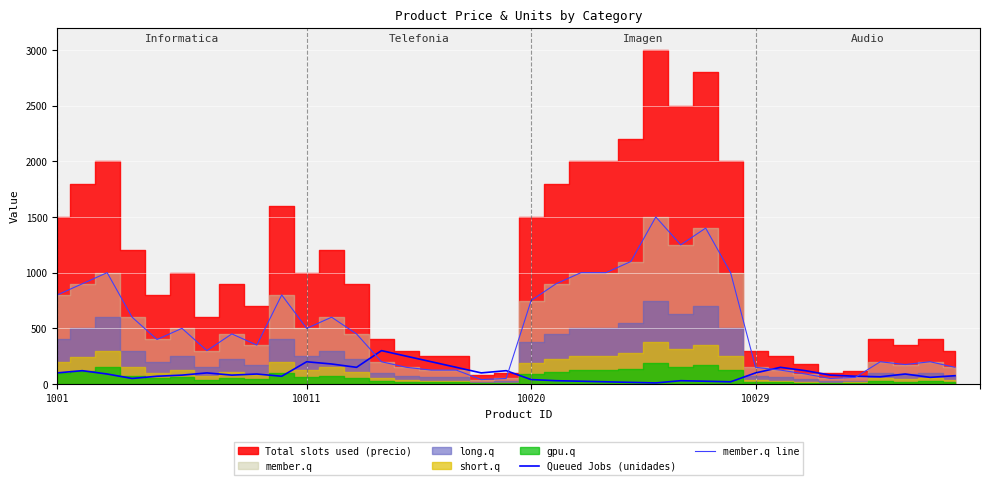

What position from the left is 15?

16